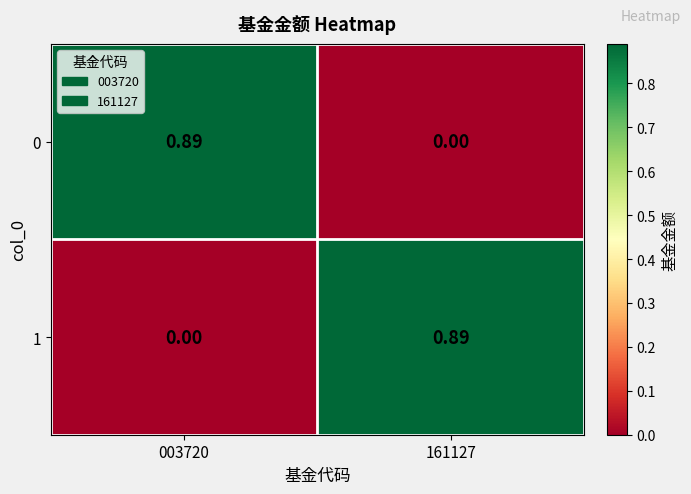

Is the value of 0 at 003720 greater than the value of 1 at 003720?

Yes